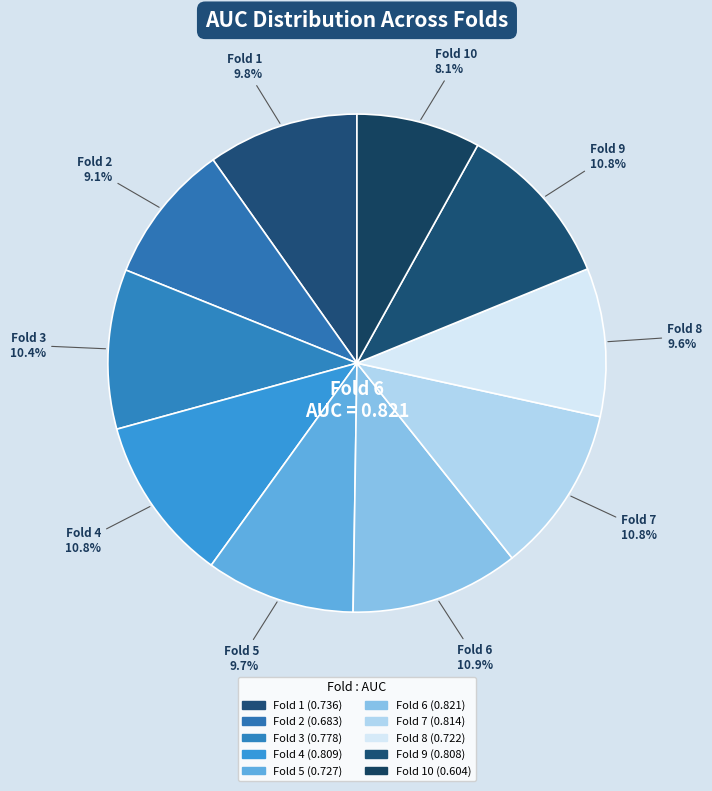

Is there a majority slice in this chart?

No